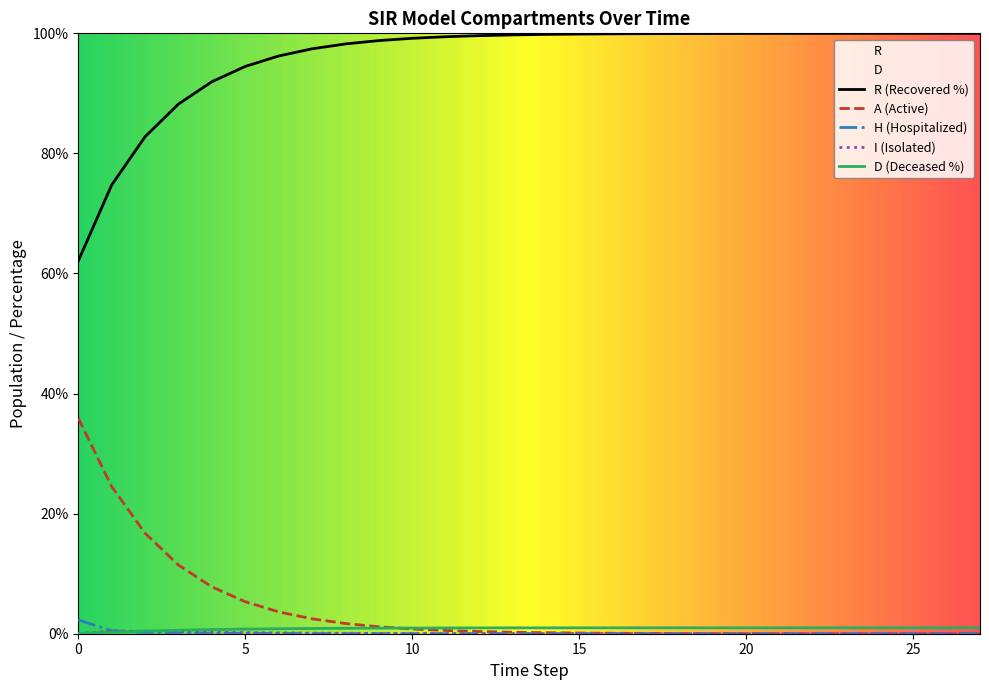

What is the maximum value for A?

35.9